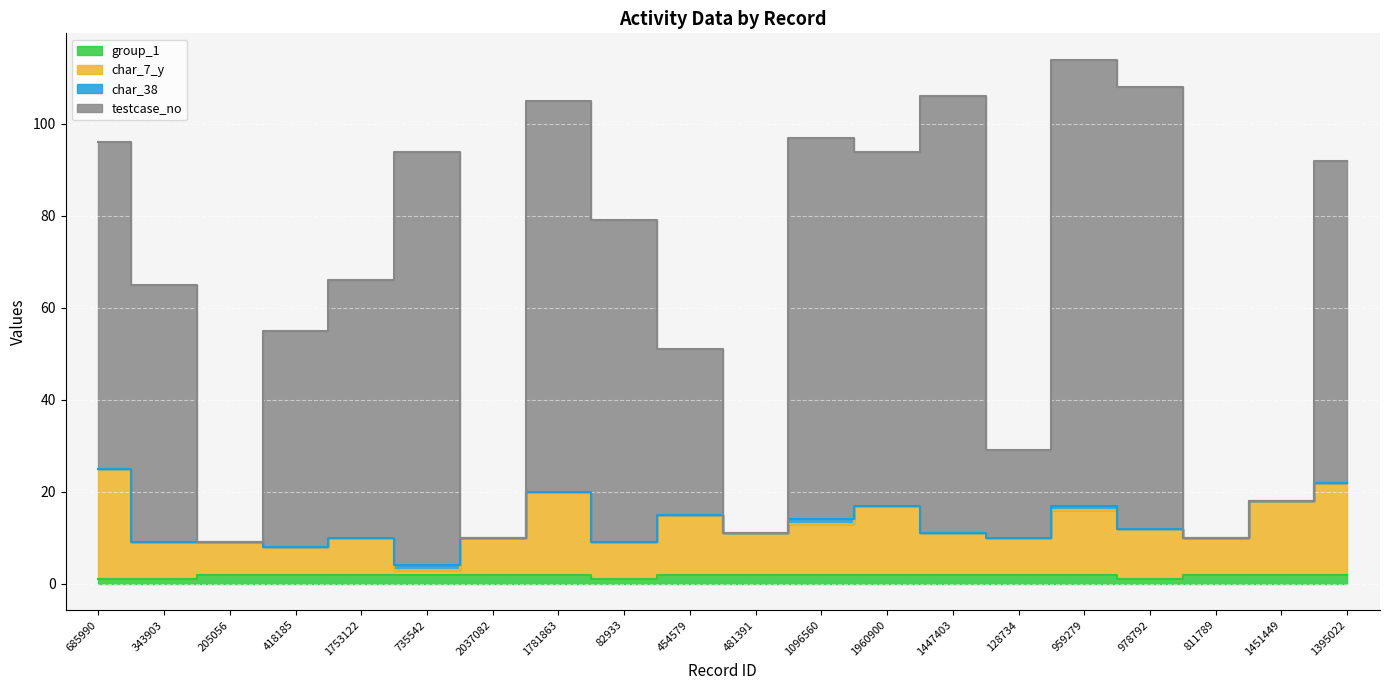

In group_1, how many points are lower than both neighbors (excluding endpoints)?

2